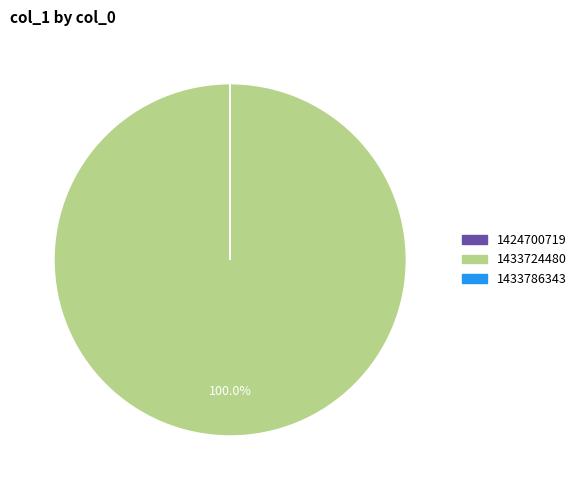

Does 1433724480 represent more than half of the total?

Yes